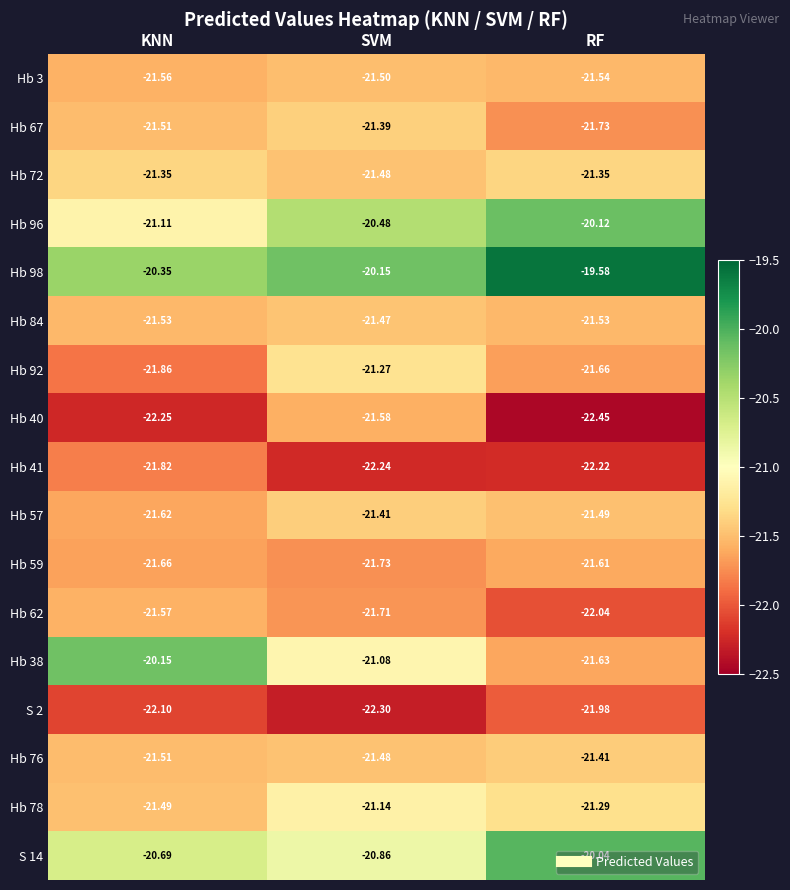

At which label is Hb 78 closest to -21?

SVM